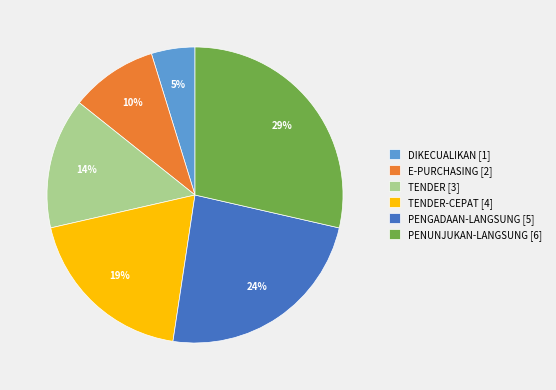

Is the sum of E-PURCHASING [2] and TENDER-CEPAT [4] greater than half?

No